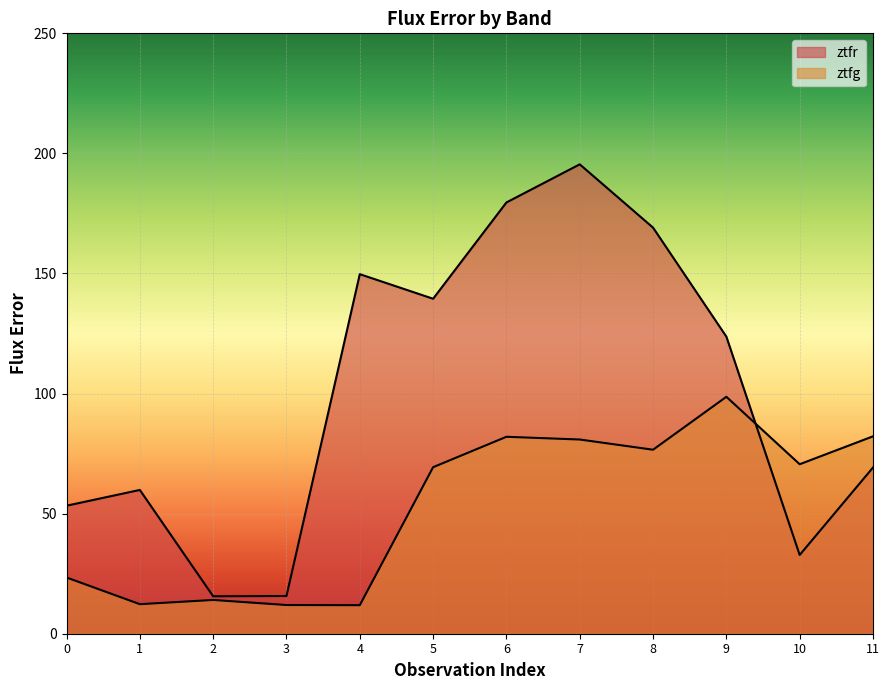

What is the sum of the ztfr values at 7 and 5?

334.9